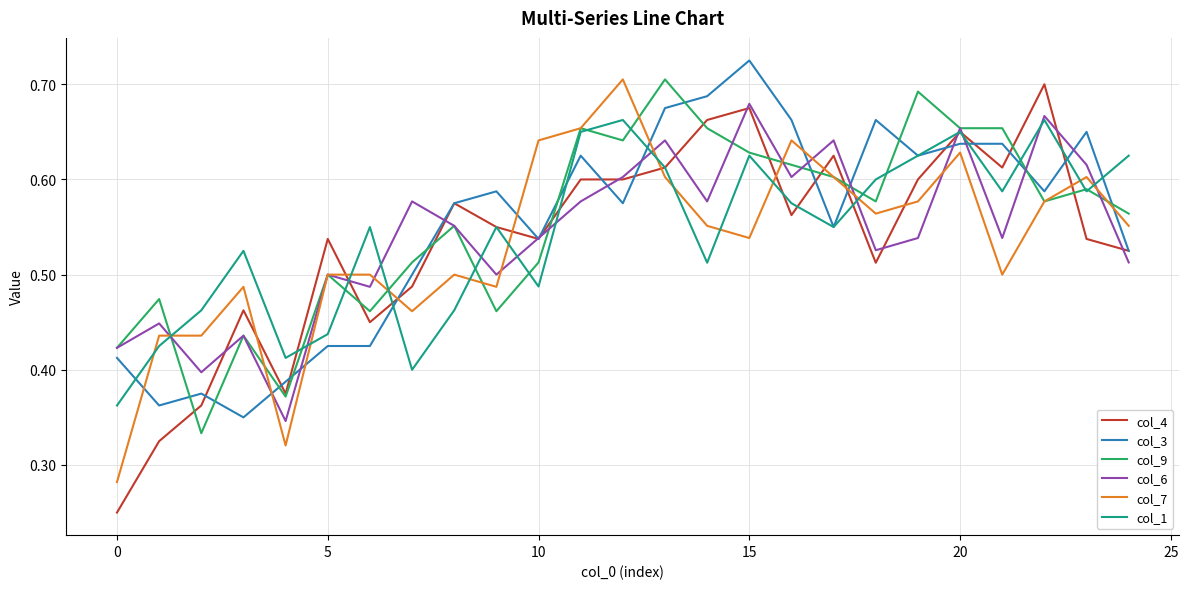

Which series has the largest range (max minus min)?

col_4